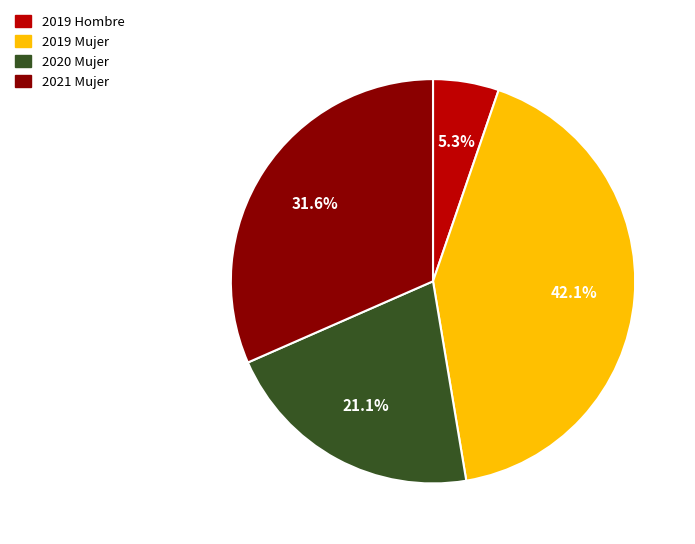

Do 2020 Mujer and 2019 Mujer together represent more than half of the pie?

Yes